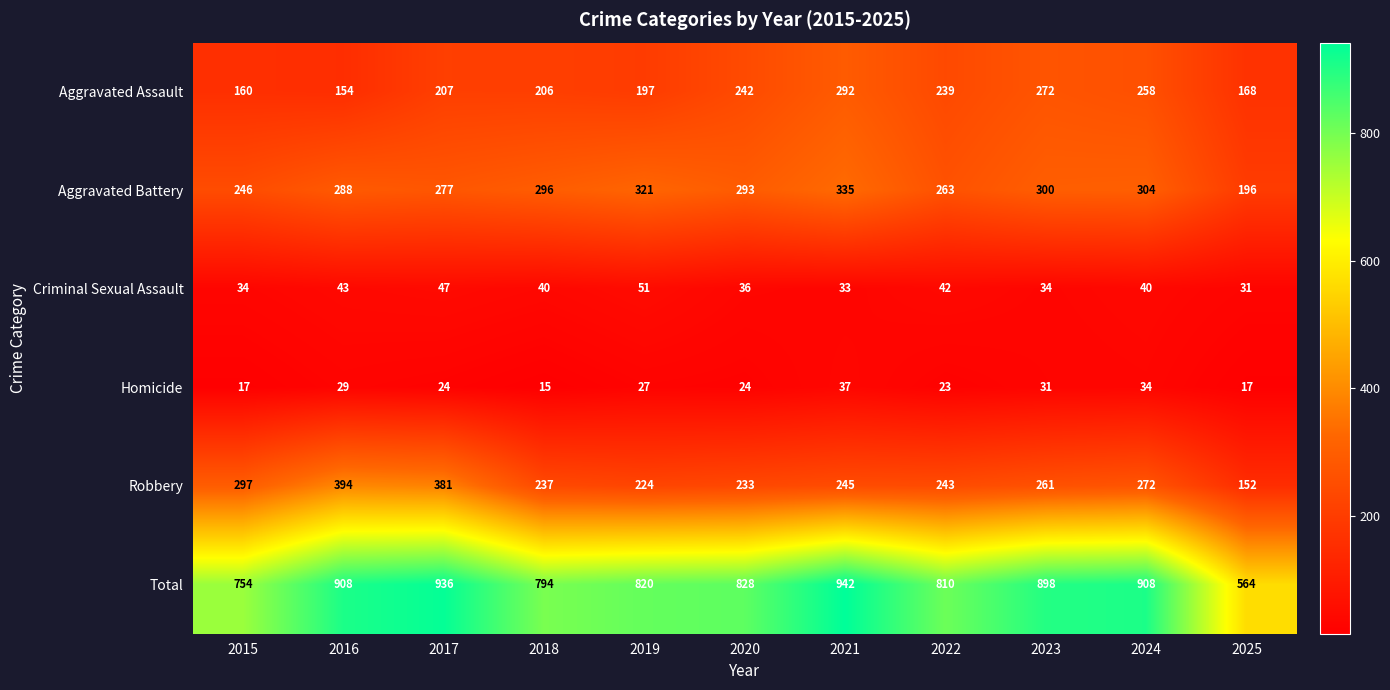

What is the sum of the Aggravated Assault values at 2025 and 2023?

440